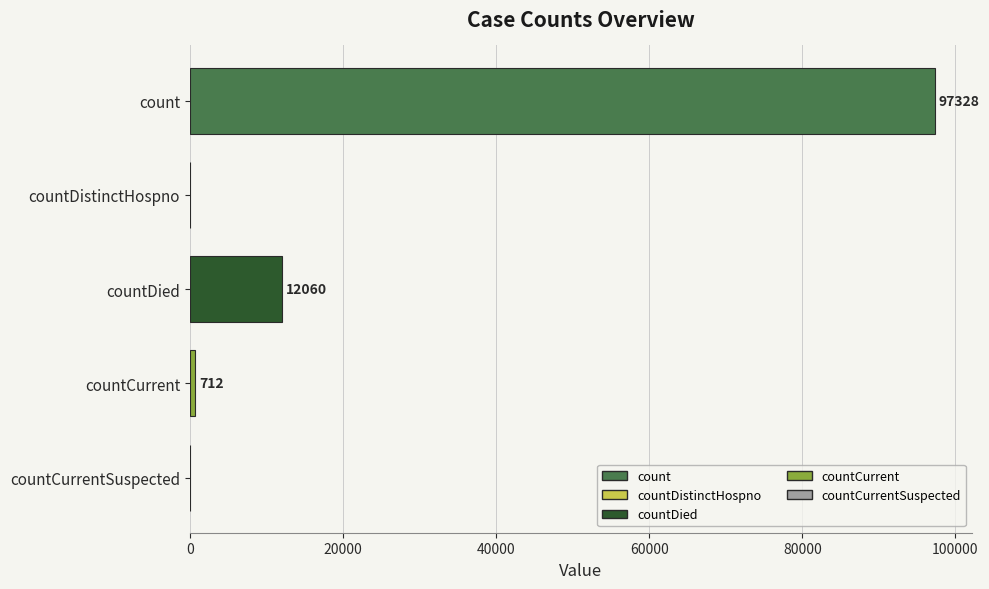

Are the bars horizontal?

Yes